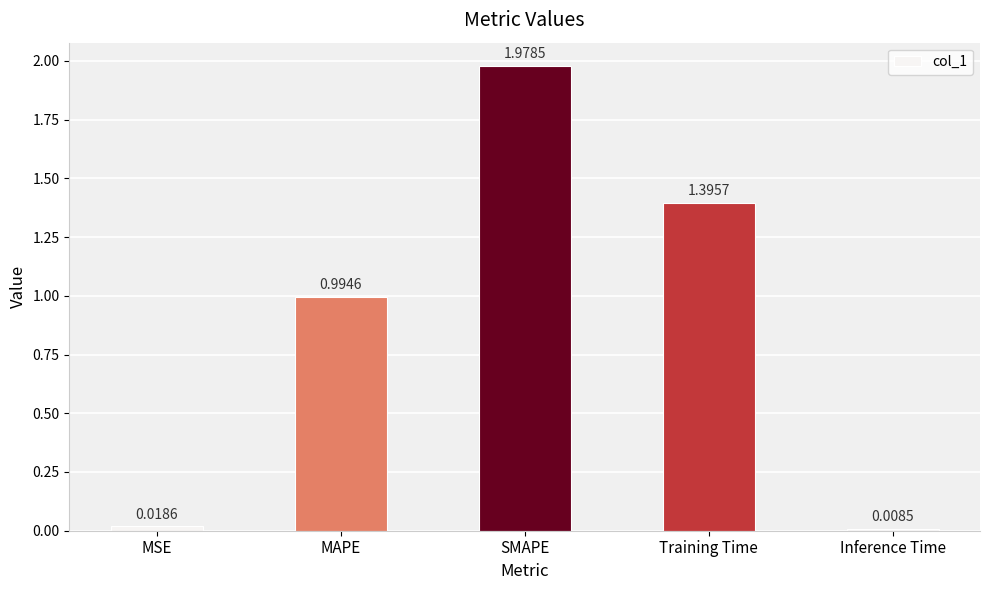

What is the average value?

0.9